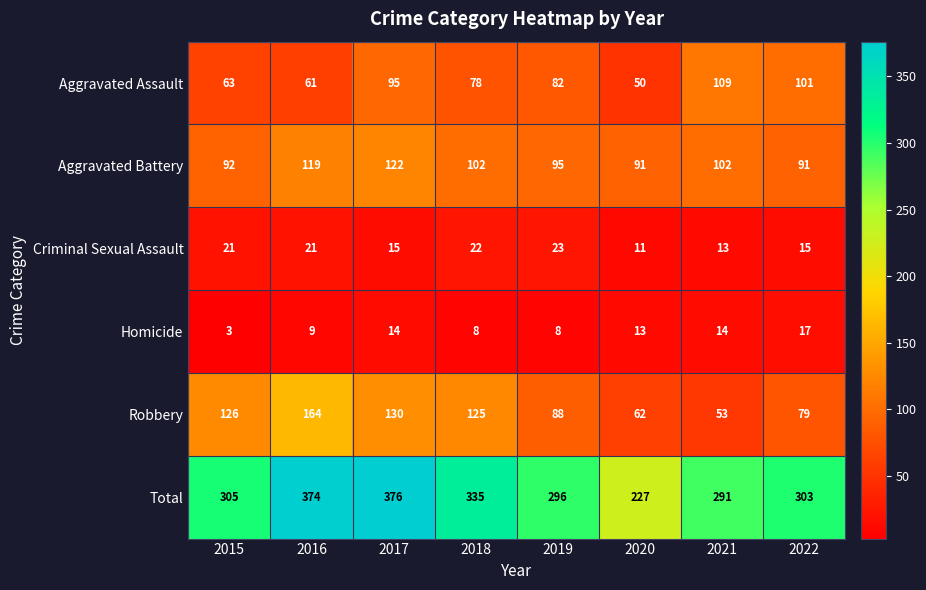

What is the maximum value shown in the chart?

376